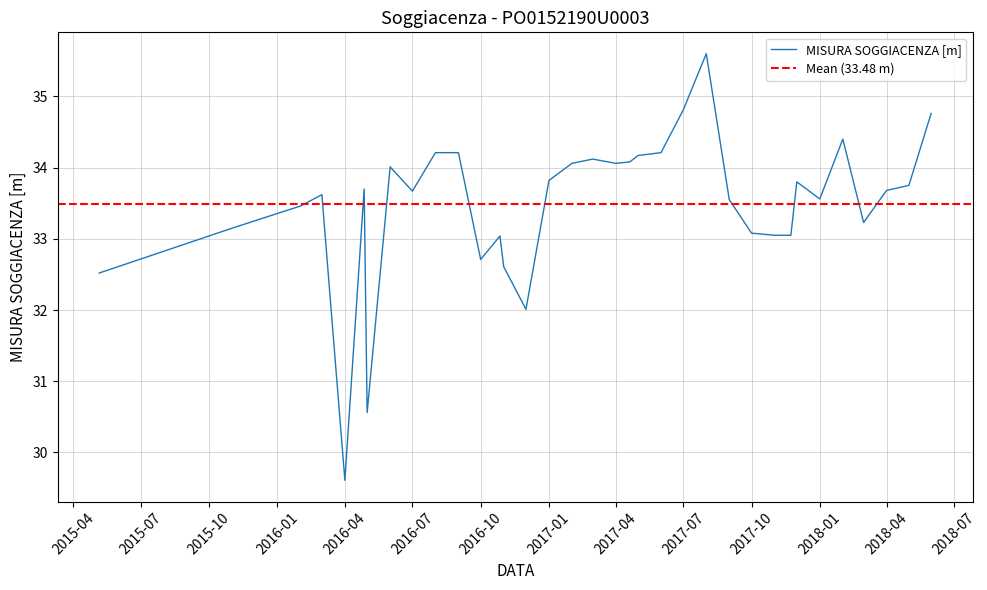

Is it true that the value at 2017-05-01 is 19.7?

False